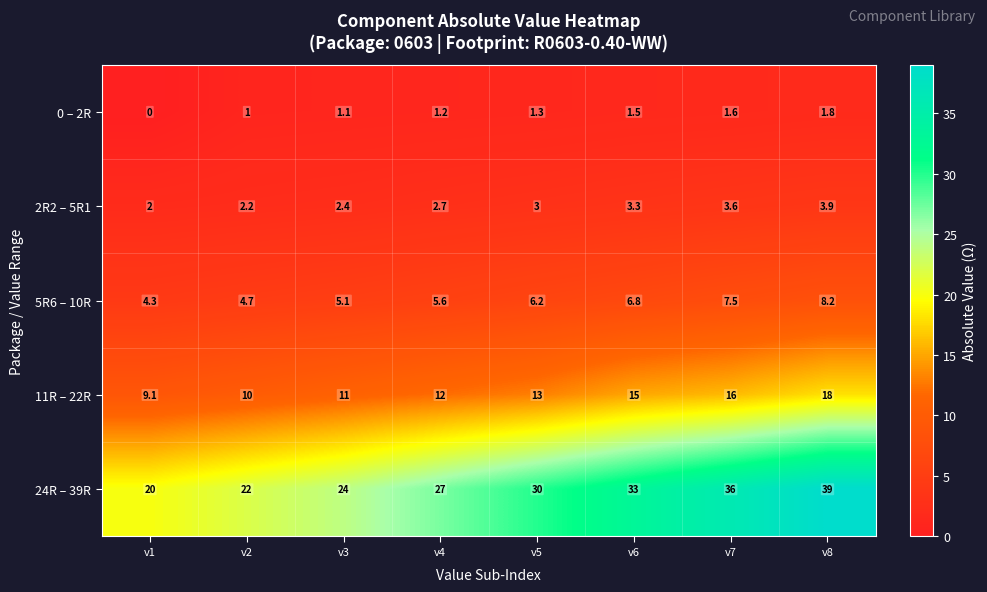

What is the sum of all 11R – 22R values?

104.1